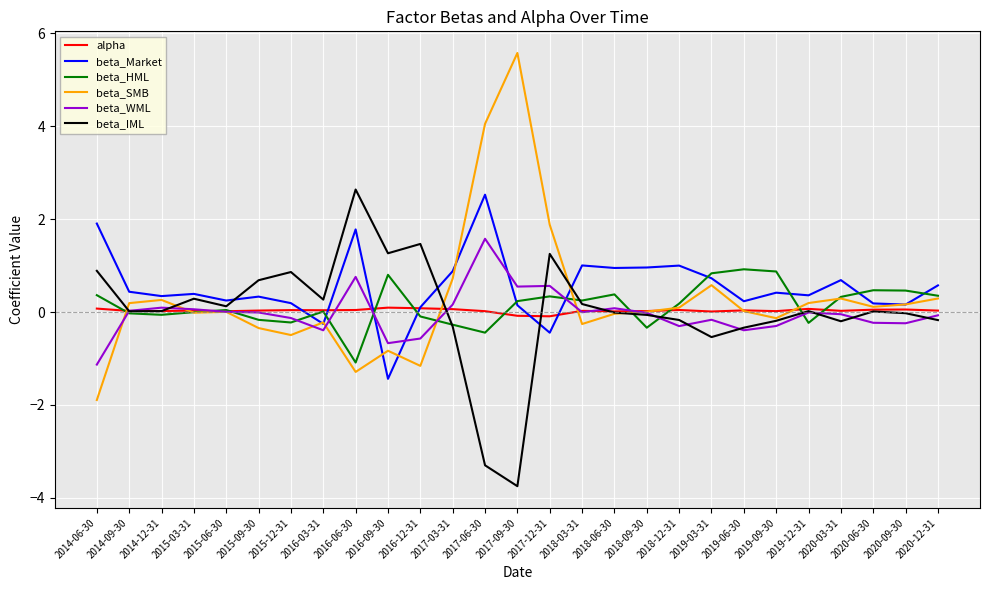

At which category does the chart reach its peak across all series?

2017-09-30